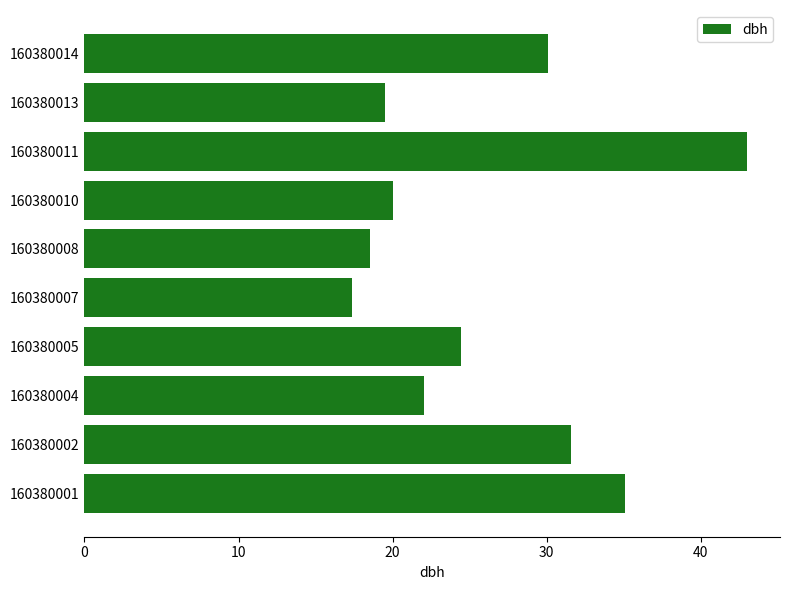

Reading top to bottom, list all the values displayed in this chart.

160380014=30.1	160380013=19.5	160380011=43.0	160380010=20.1	160380008=18.6	160380007=17.3	160380005=24.4	160380004=22.0	160380002=31.6	160380001=35.1